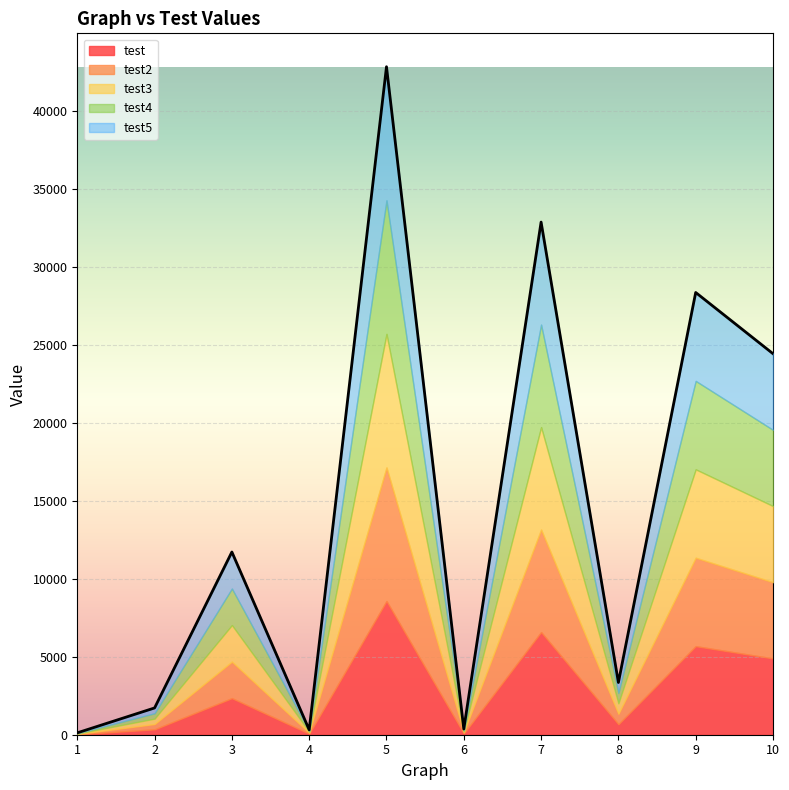

Does the chart display data point markers on the line(s)?

No